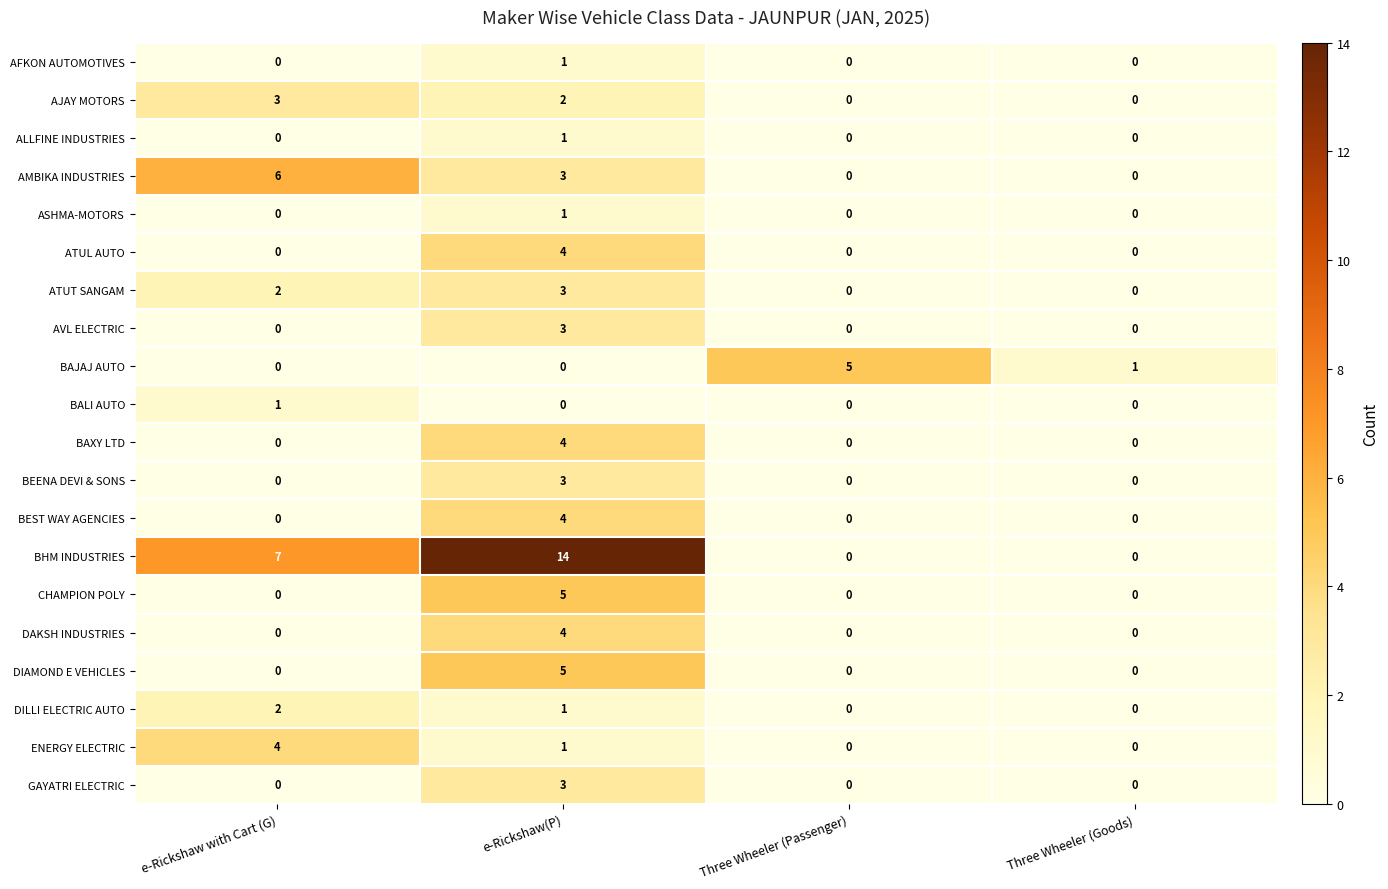

The value of AMBIKA INDUSTRIES at Three Wheeler (Passenger) is 0. True or false?

True